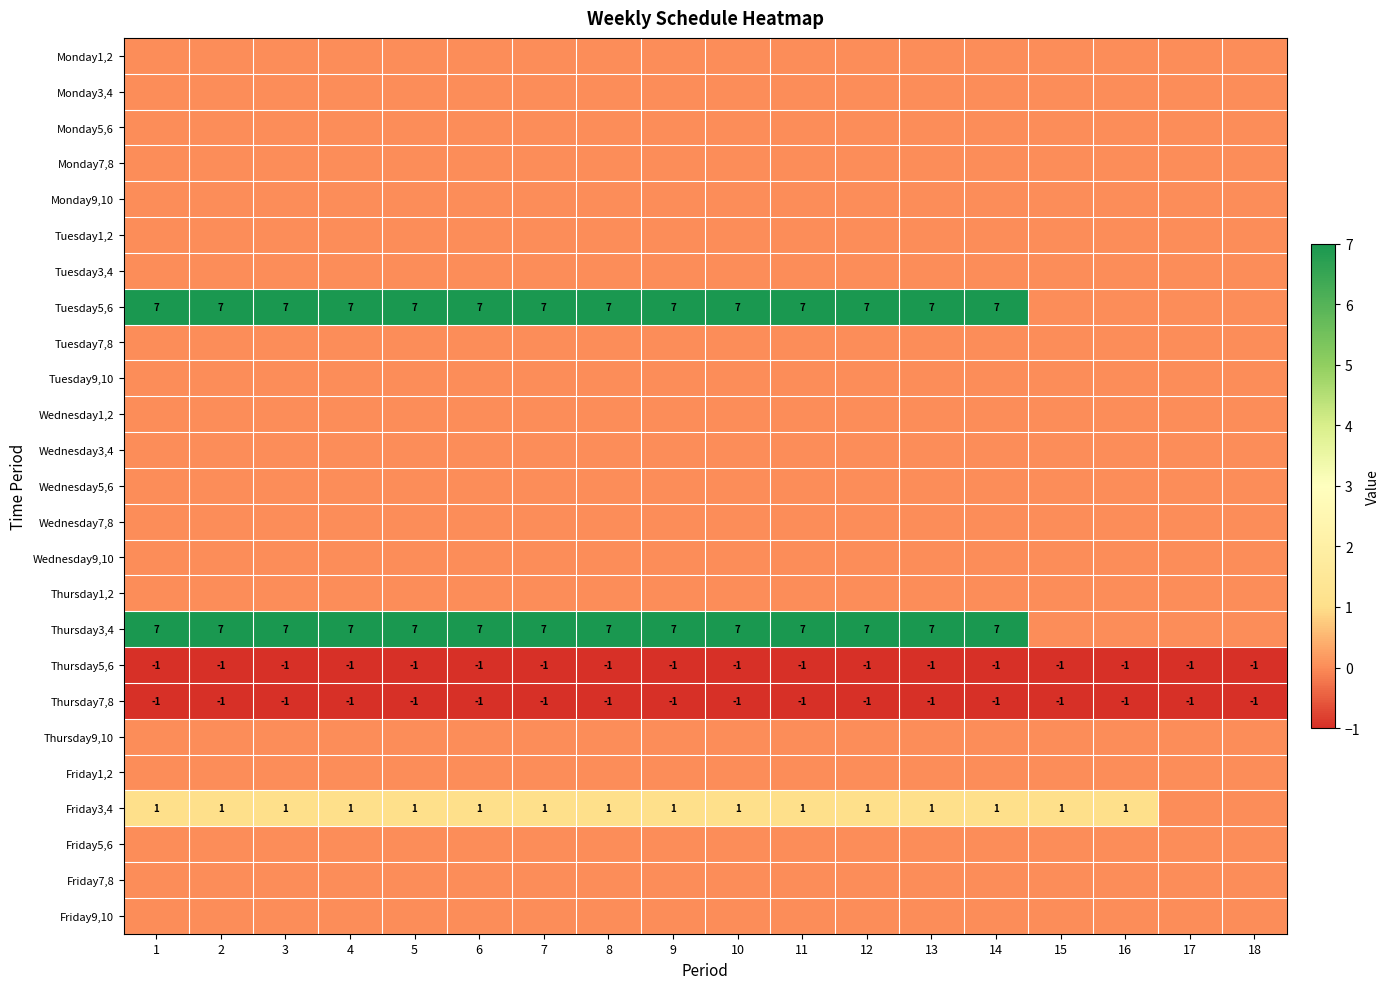

What is the smallest value displayed?

-1